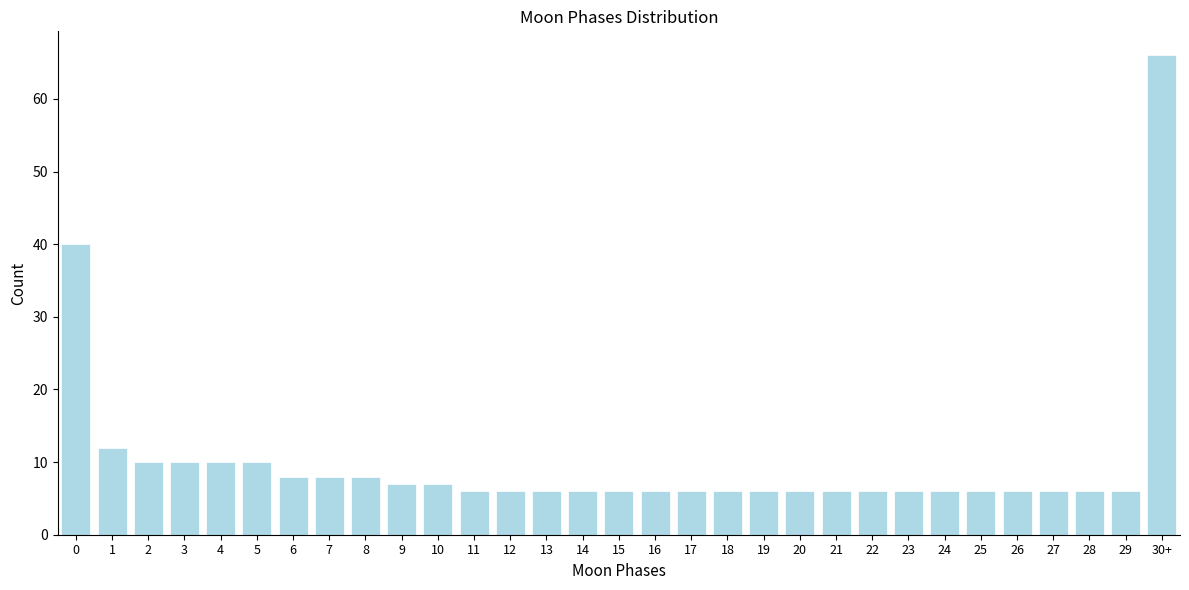

The chart shows a value of 6 at 11. True or false?

True